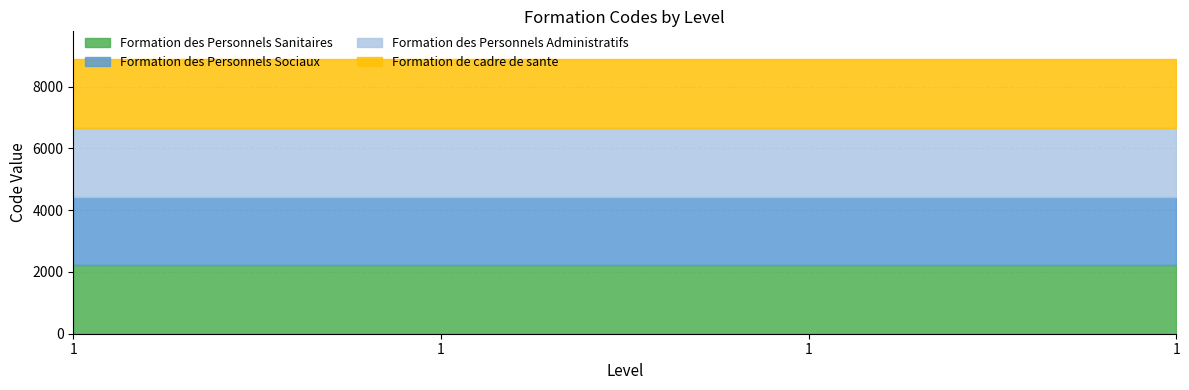

True or false: Formation des Personnels Administratifs and Formation des Personnels Sanitaires intersect in this chart.

False